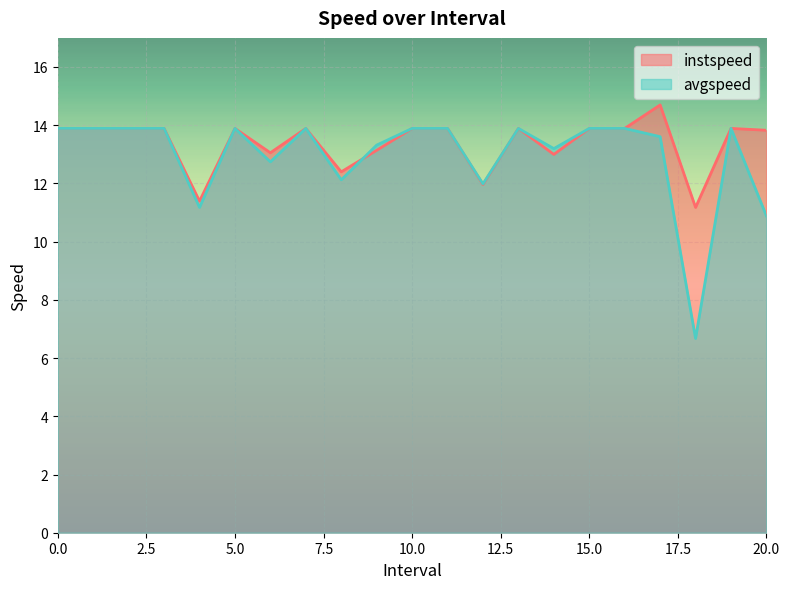

Does the chart display data point markers on the line(s)?

No